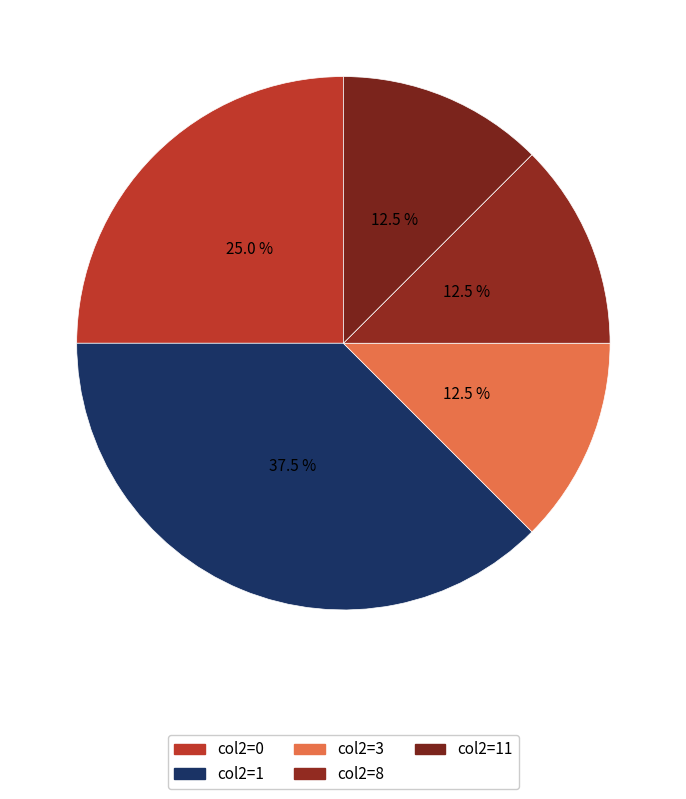

To the nearest percent, what is the difference between the largest and smallest slice percentages?

25%